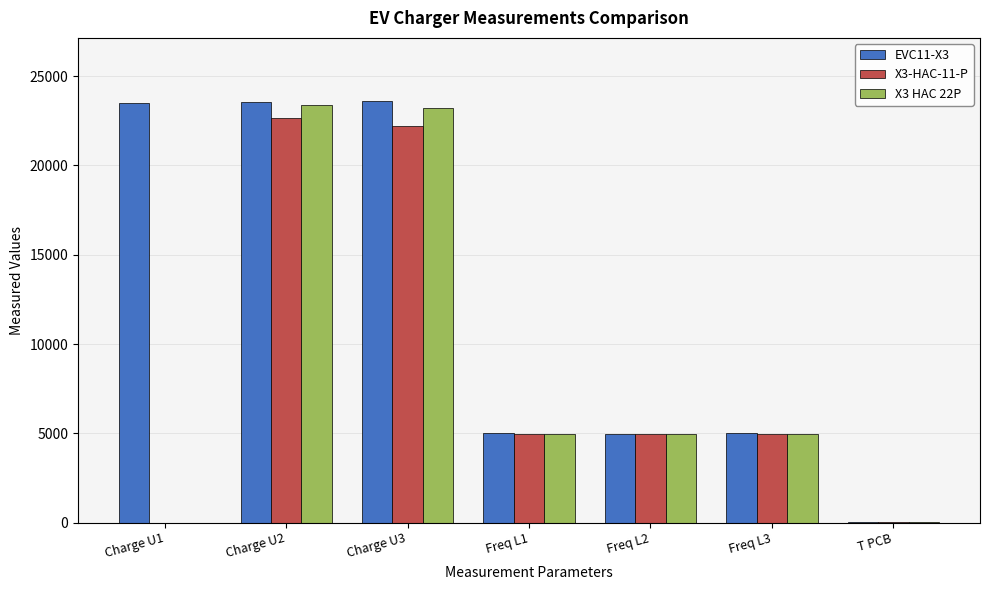

Between Charge U3 and Freq L1, which series saw the biggest shift?

EVC11-X3